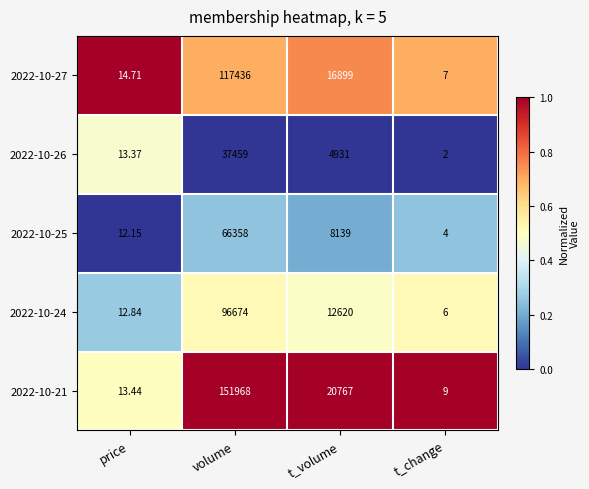

Which series has the widest spread of values?

2022-10-21